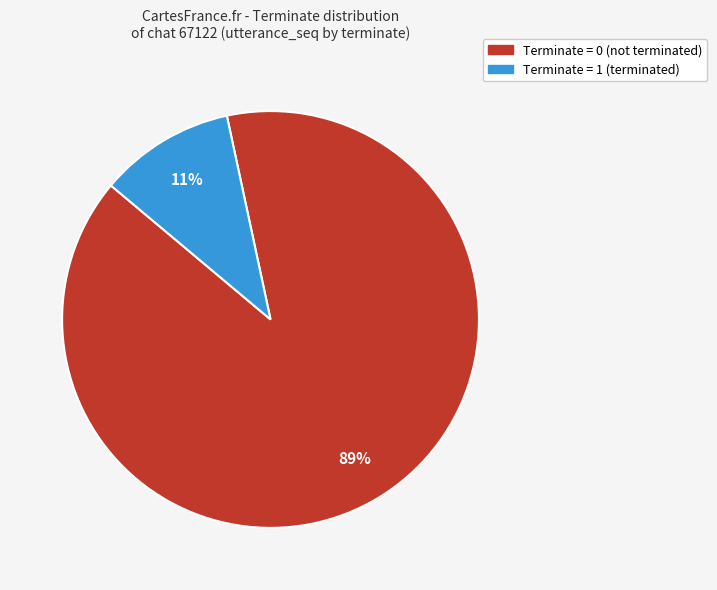

To the nearest percent, what is the average slice percentage?

50%